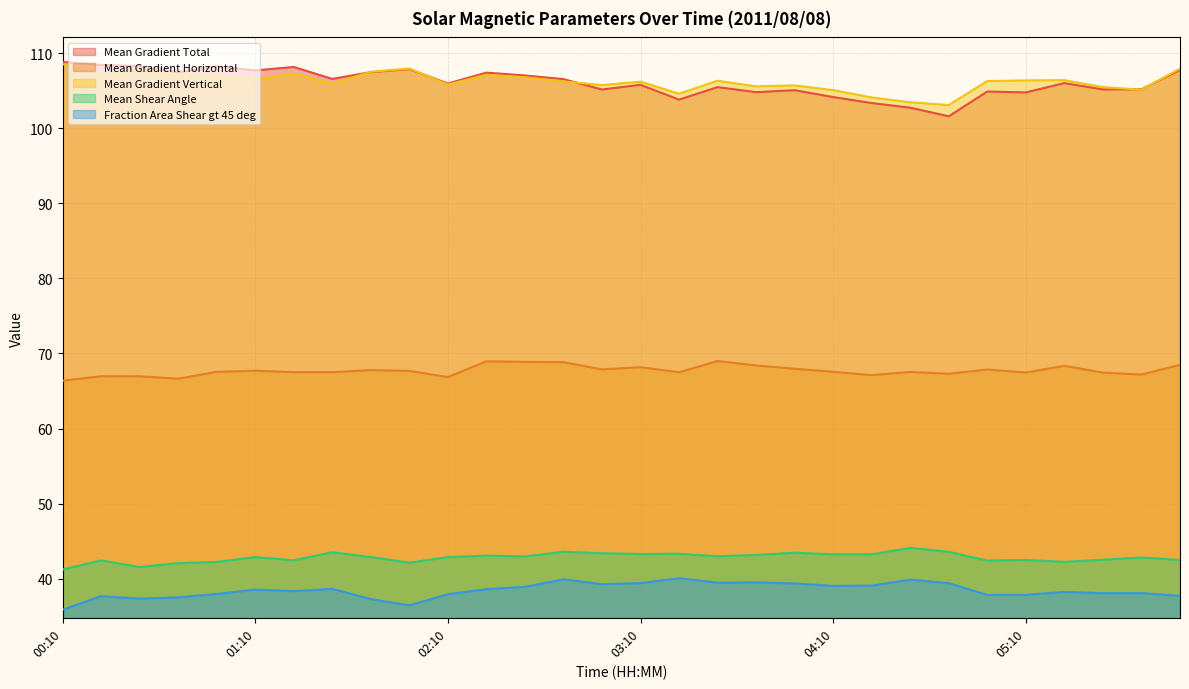

True or false: Fraction Area Shear gt 45 deg and Mean Gradient Horizontal intersect in this chart.

False